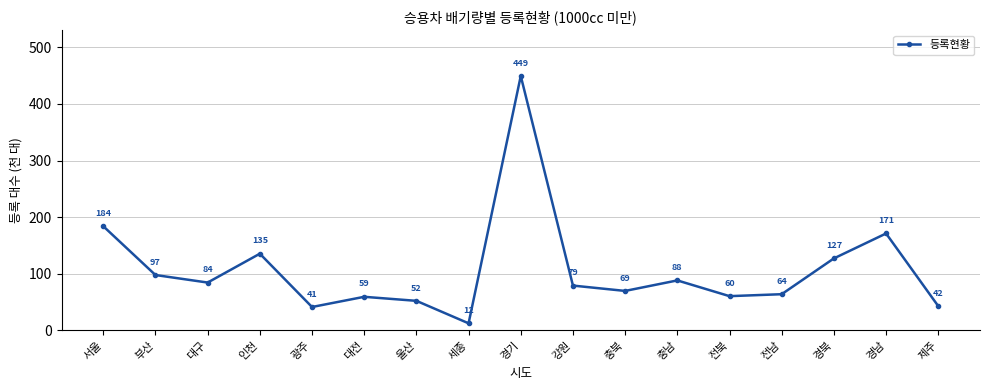

What is the maximum value shown in the chart?

449460